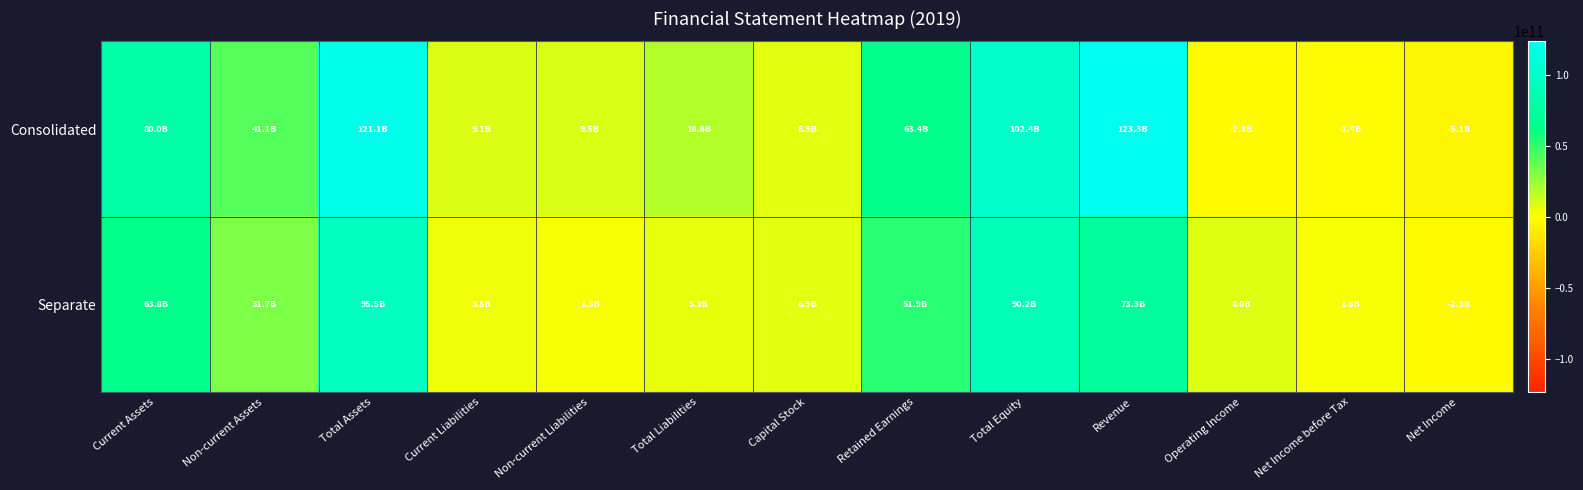

At which category is the sum across all series the highest?

Total Assets